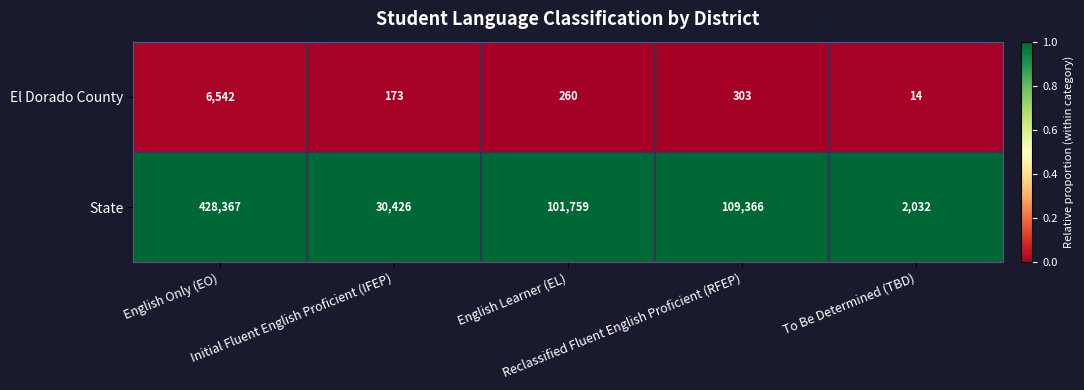

What is the greatest value displayed?

428367